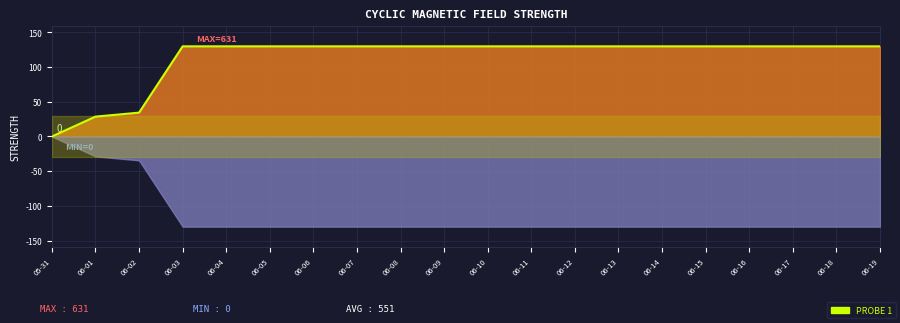

What is the difference between the maximum and minimum values?

130.0